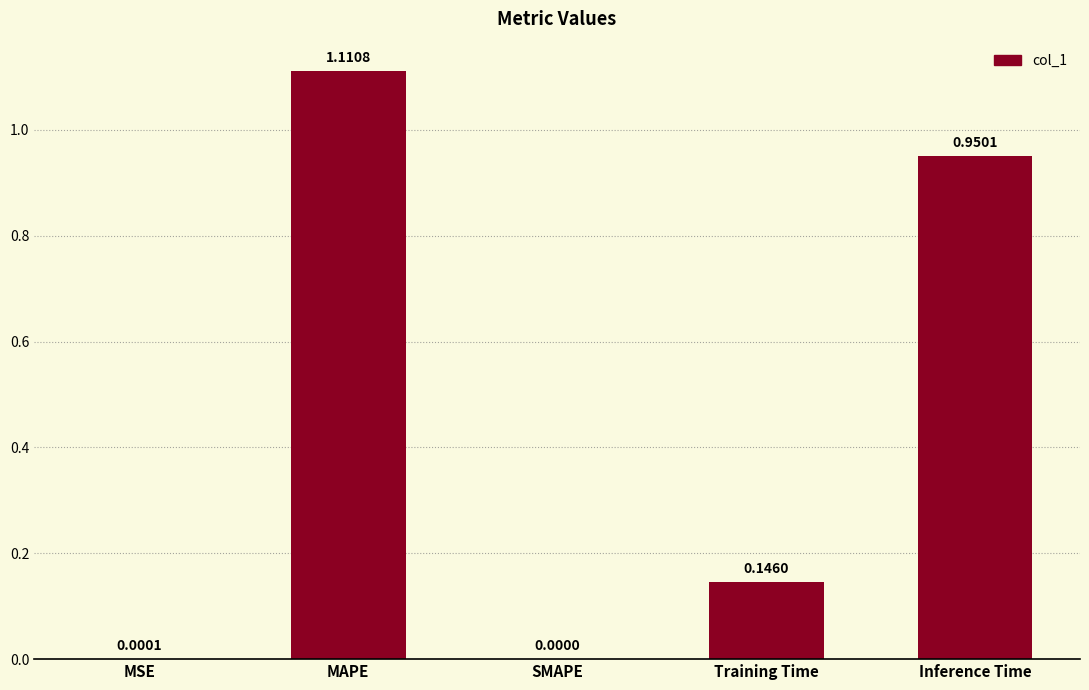

What is the sum of all values?

2.2